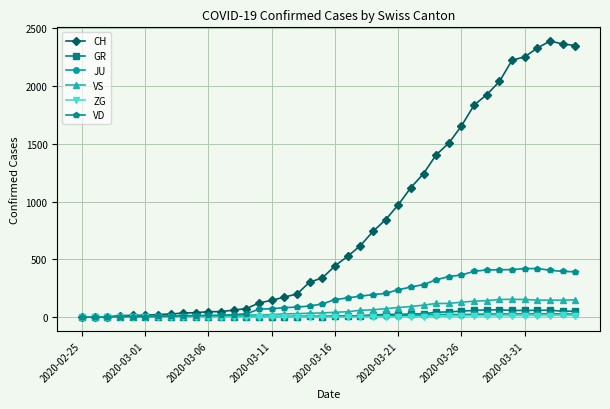

True or false: VS has more than 1 interior local peaks.

True